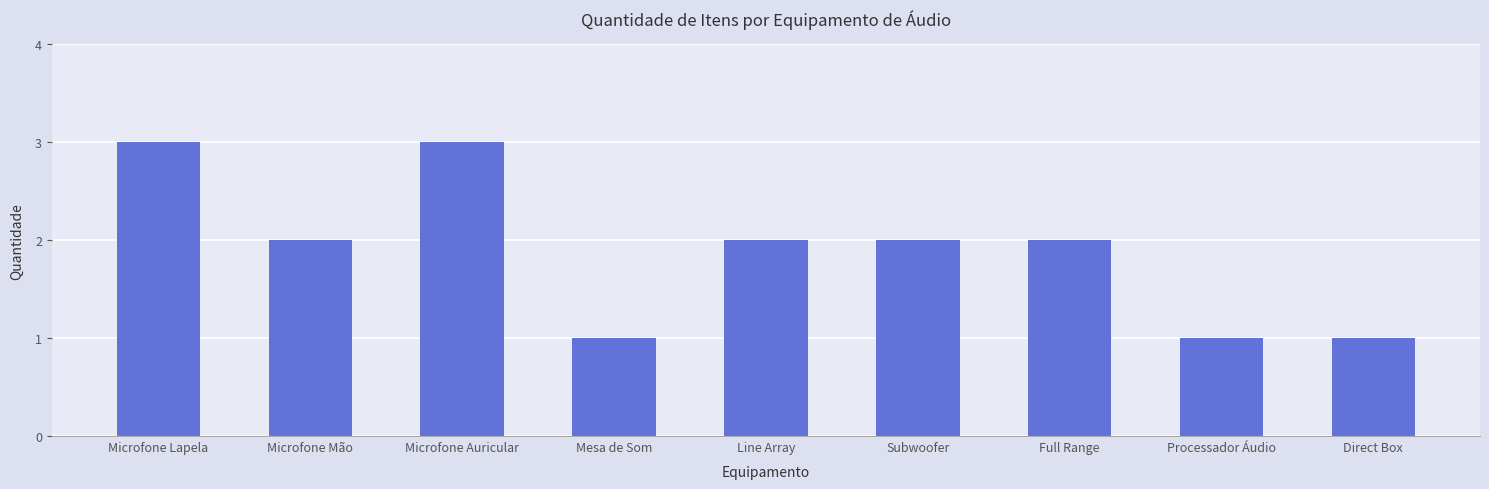

What is the value of the 1st bar from the left?

3